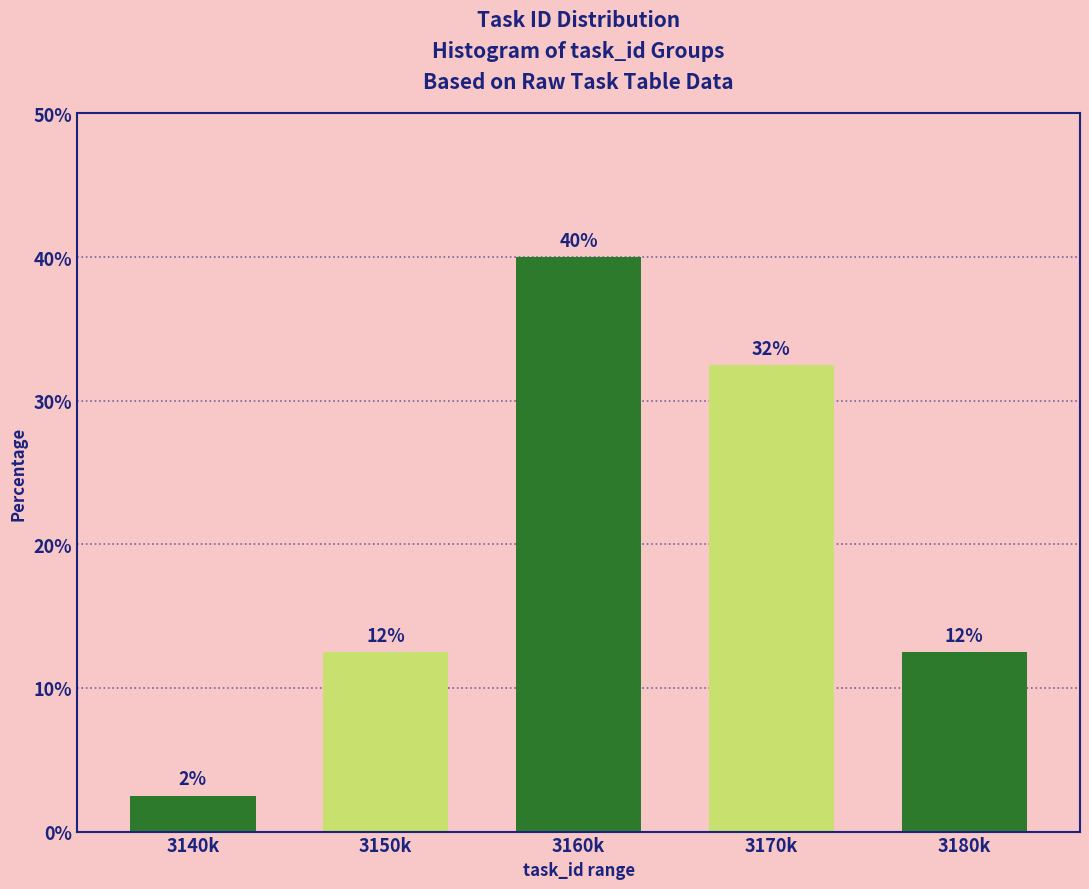

How many bars are there in total?

5